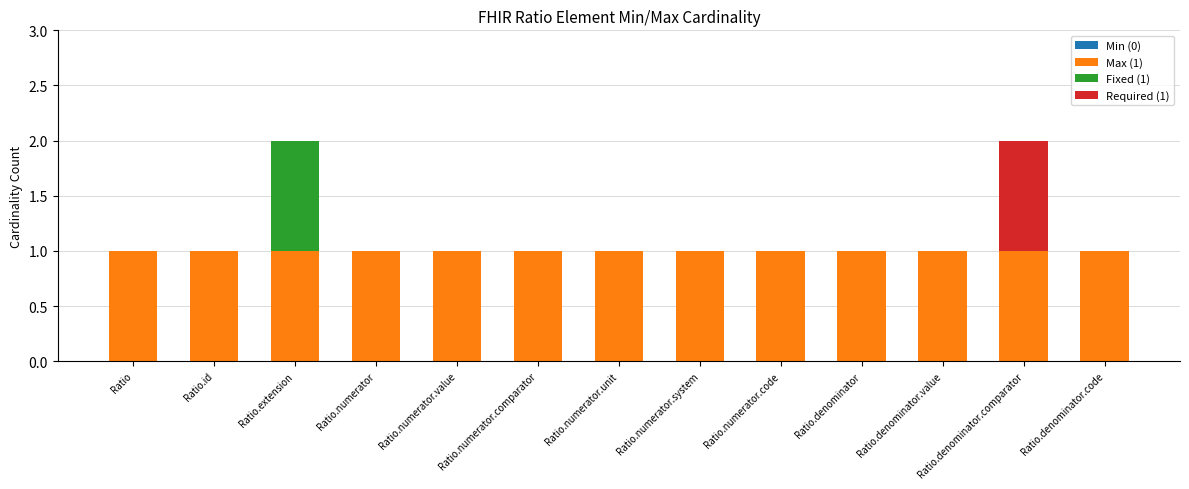

The Max (1) series shows 1 at Ratio.numerator. True or false?

True